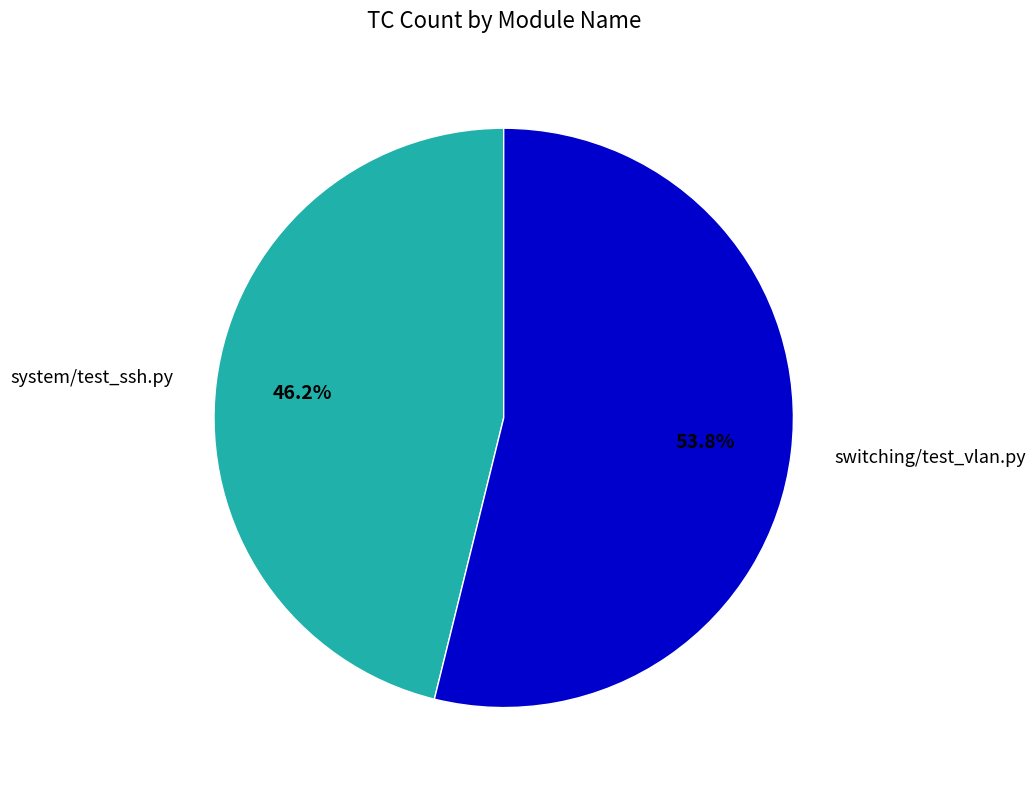

Do switching/test_vlan.py and system/test_ssh.py together represent more than half of the pie?

Yes